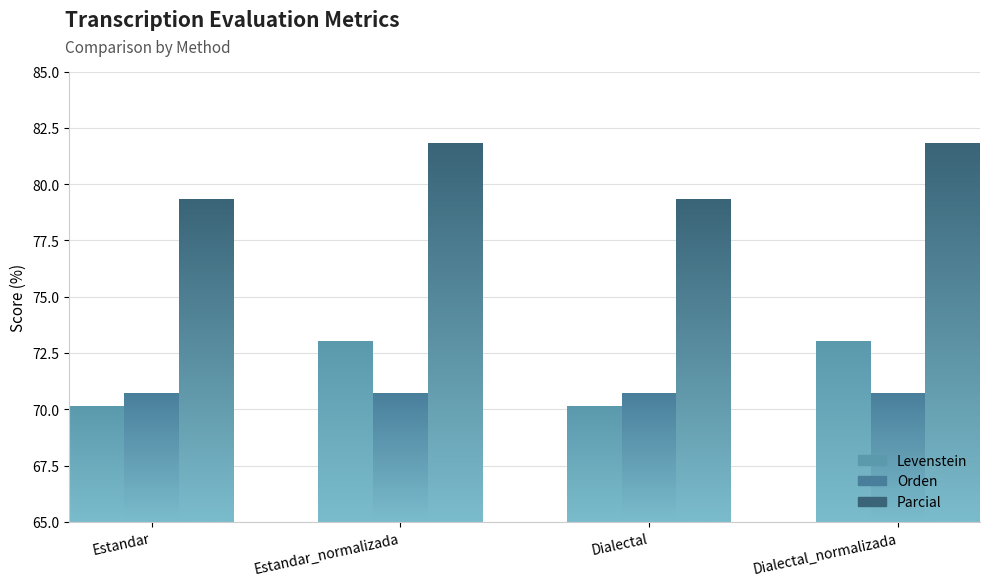

List the labels in order of Levenstein value, largest first.

Estandar_normalizada, Dialectal_normalizada, Estandar, Dialectal